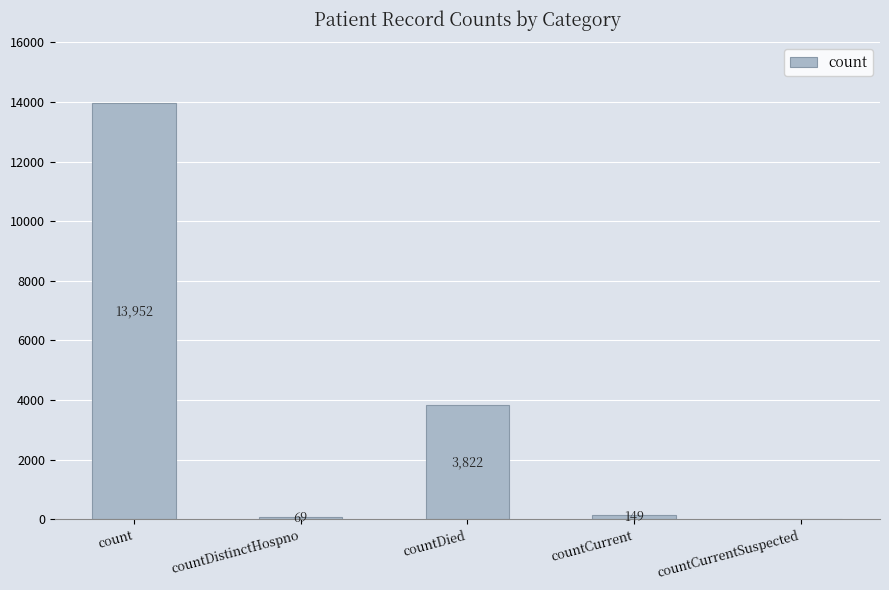

Where is the data nearest to the value 6976?

countDied